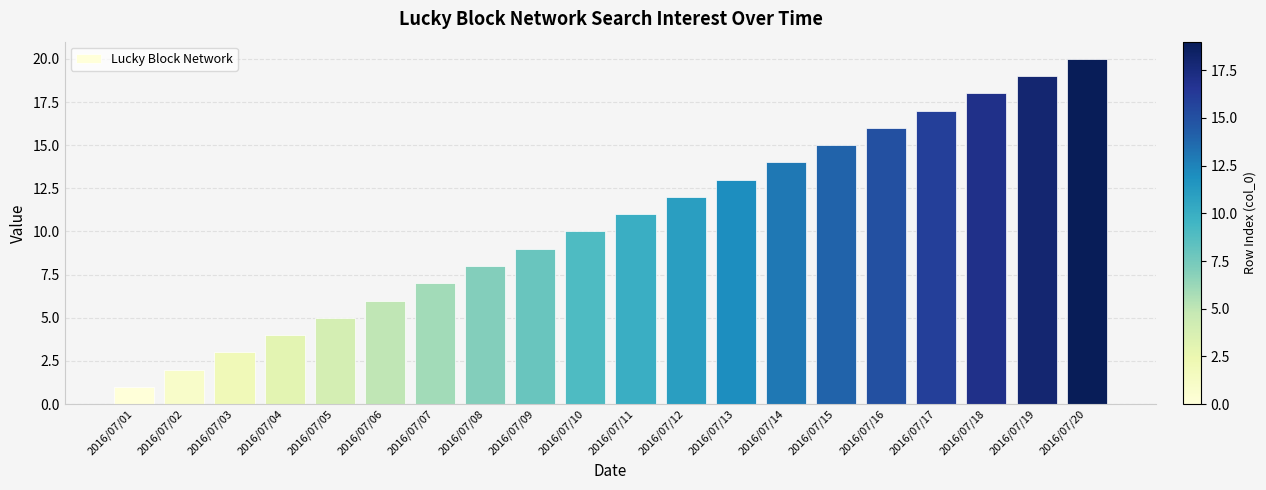

Count the number of data series in this chart.

1